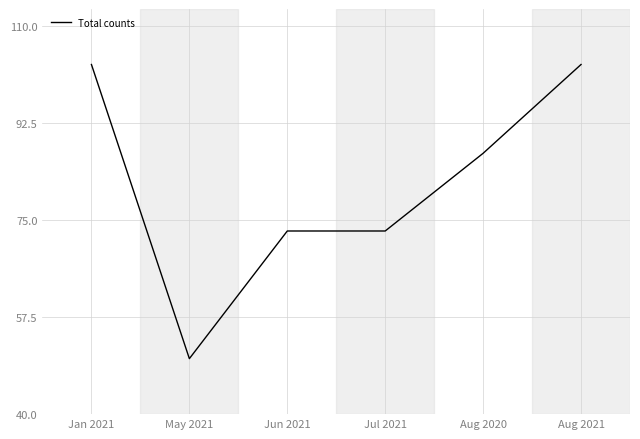

How many values are between 73 and 103?

5